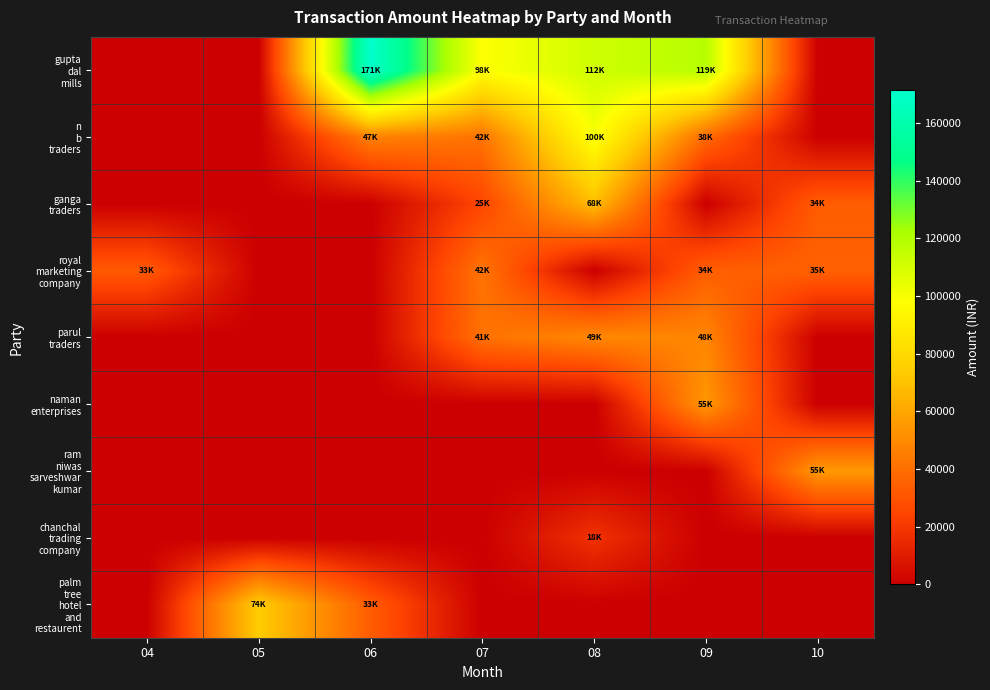

What is the total value across all series at 06?

251744